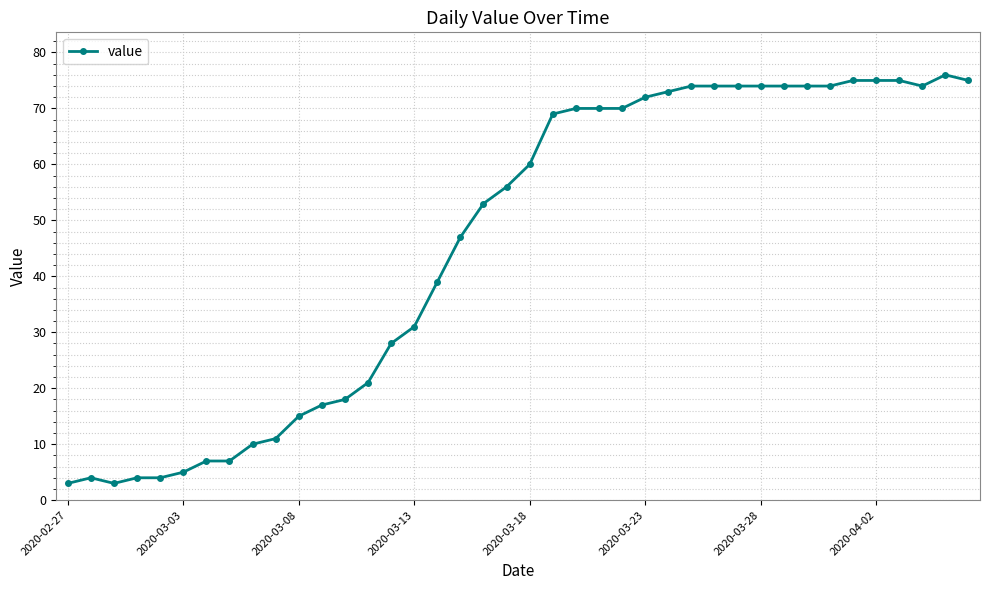

How many data points are less than 60?

20